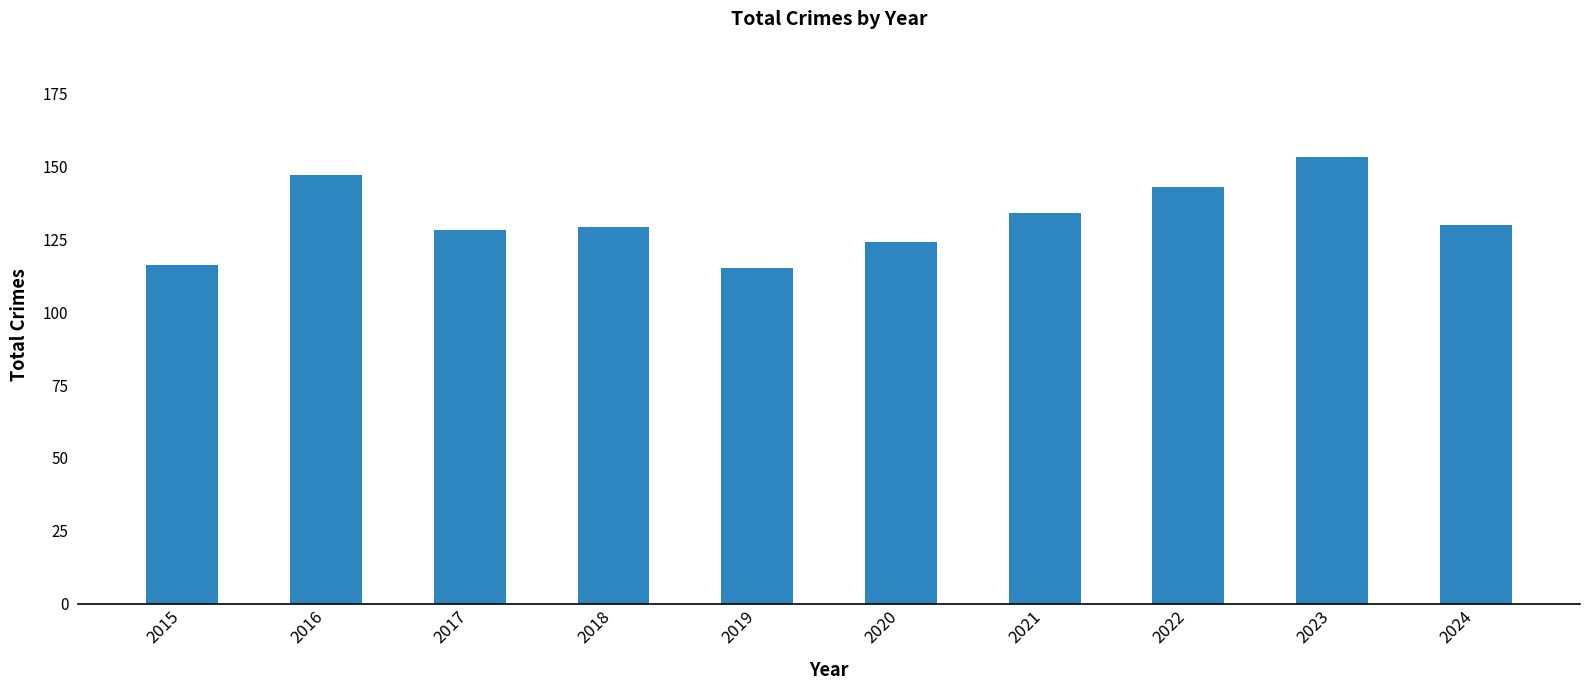

Reading left to right, transcribe all the data shown in this chart.

116	147	128	129	115	124	134	143	153	130